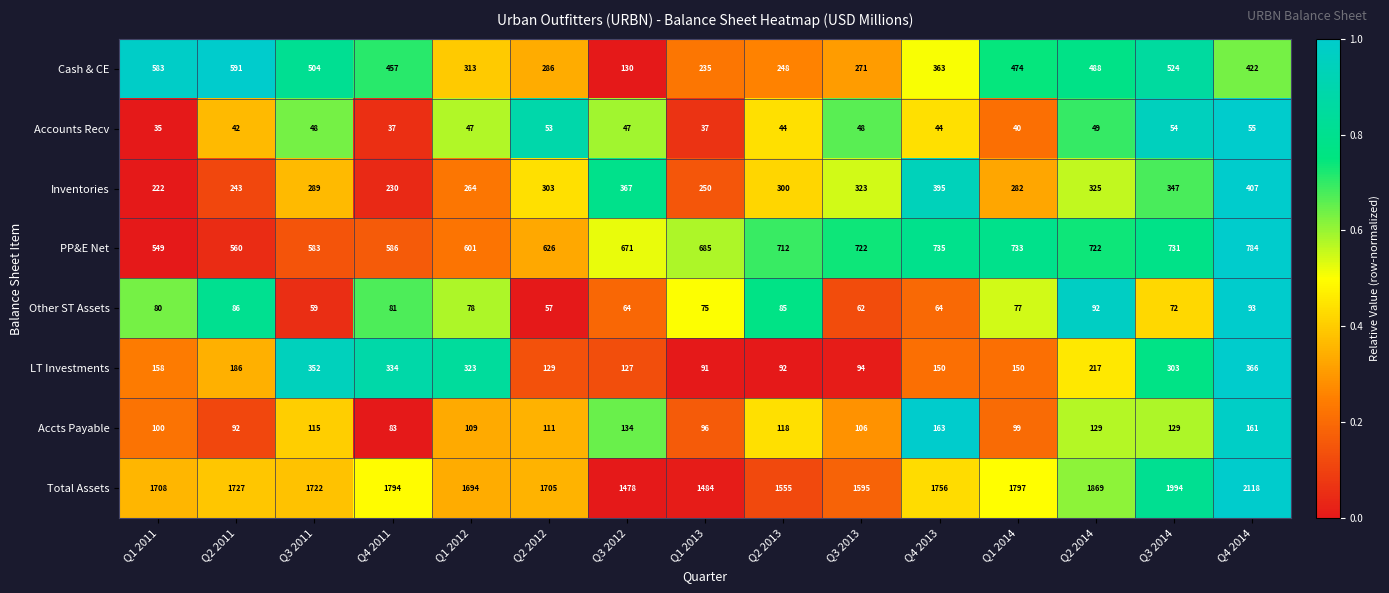

At which label is PP&E Net closest to 666?

Q3 2012